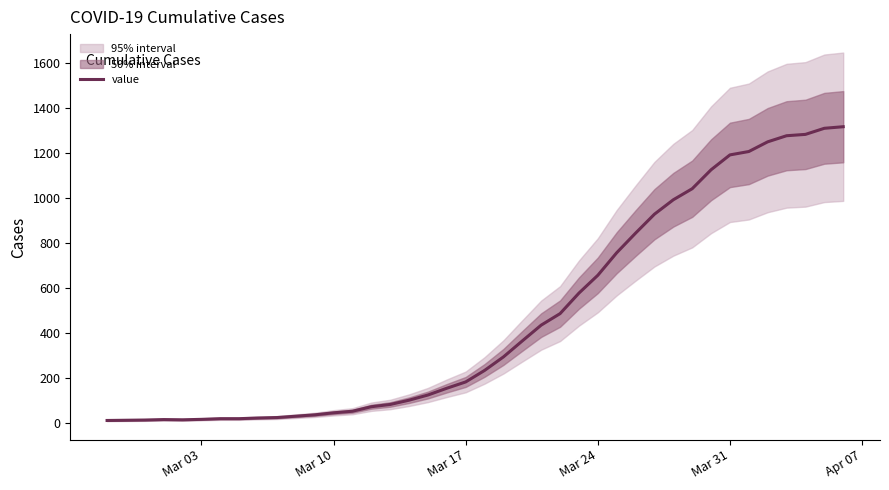

What is the maximum value for value?

1316